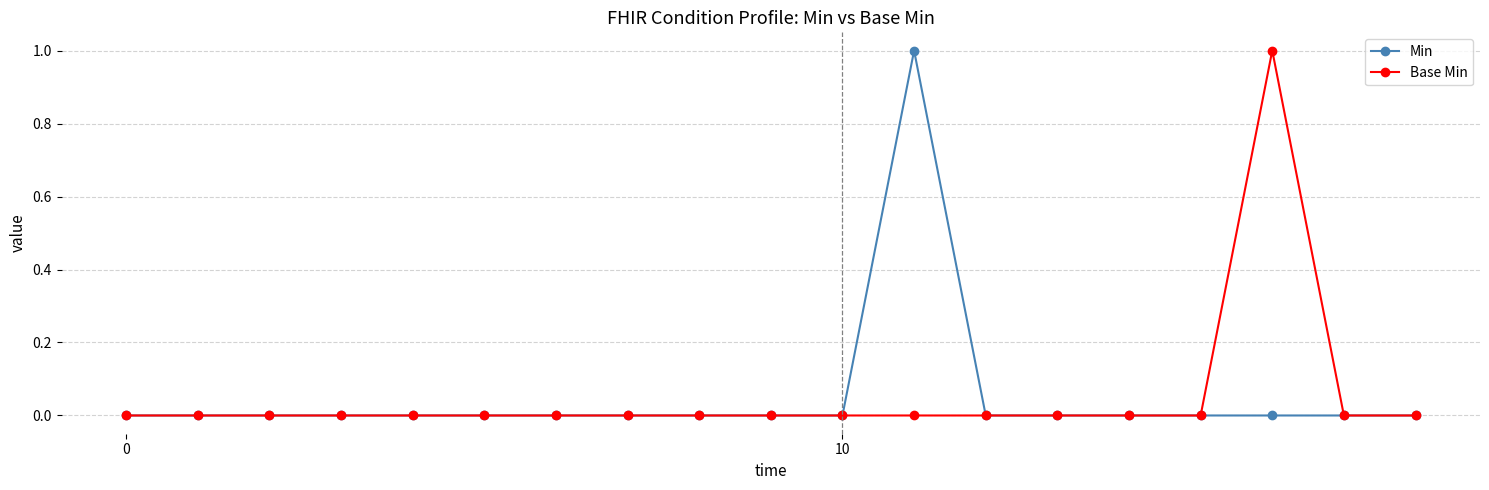

Does the chart have visible grid lines?

Yes